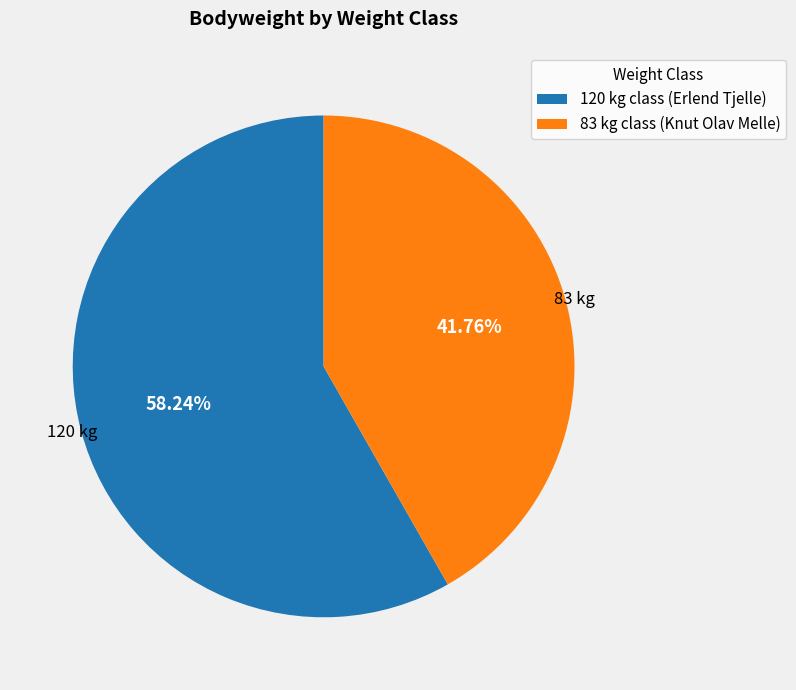

Is 120 the majority of the pie?

Yes